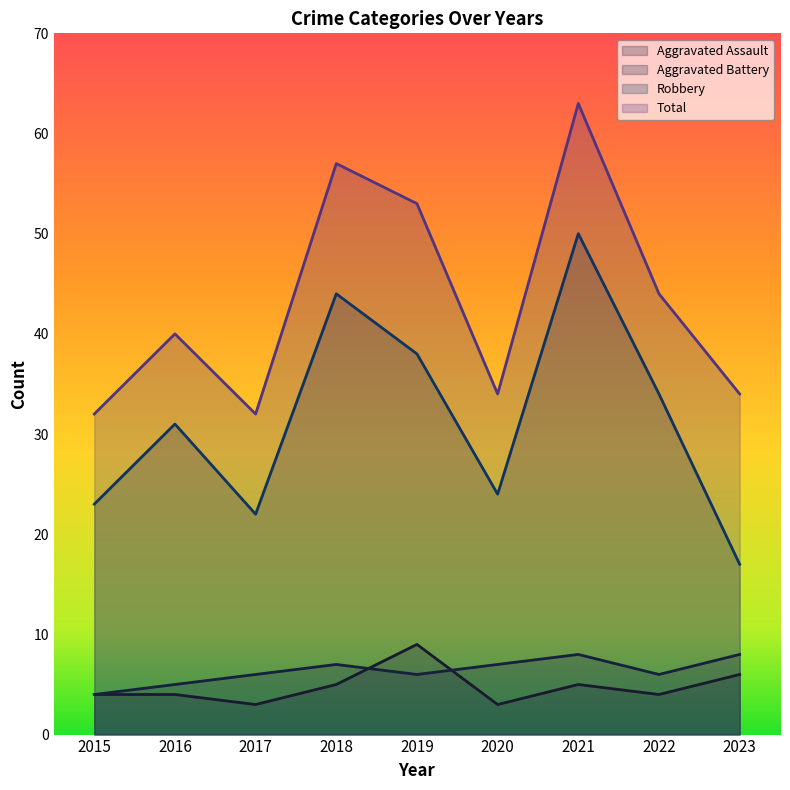

List the labels in order of Robbery value, smallest first.

2023, 2017, 2015, 2020, 2016, 2022, 2019, 2018, 2021